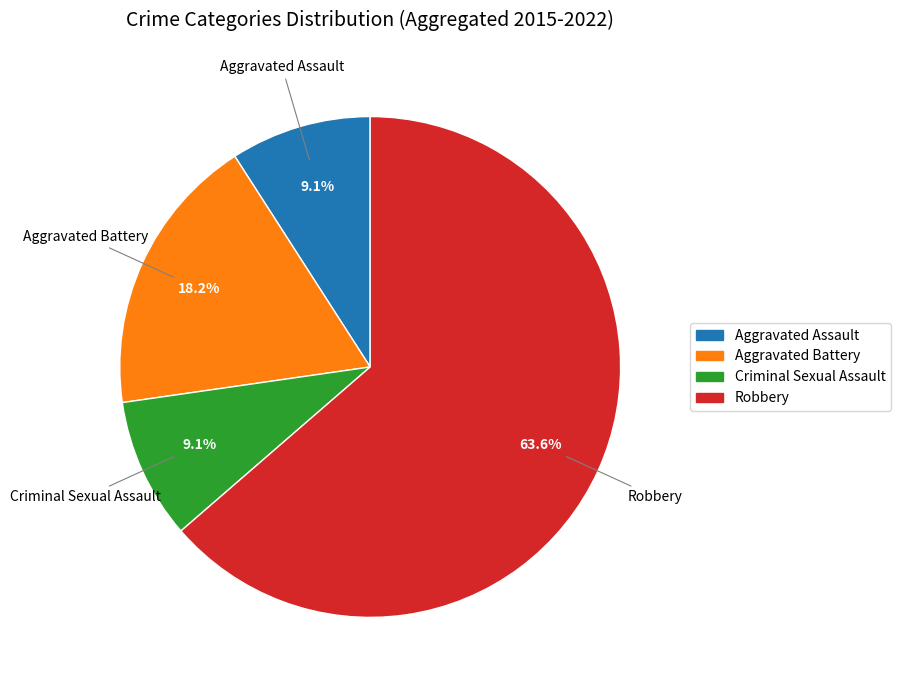

Is it true that Criminal Sexual Assault is 9% of the pie?

True